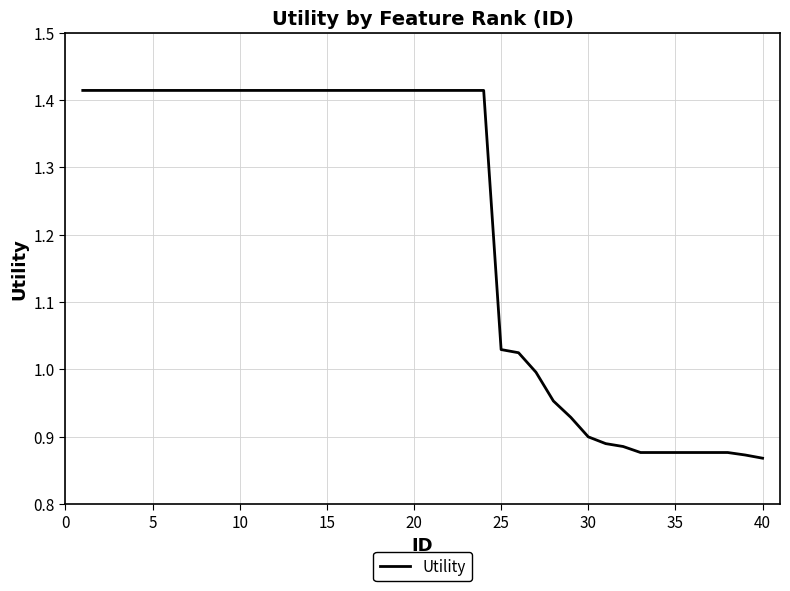

What is the difference between the maximum and minimum values?

0.5